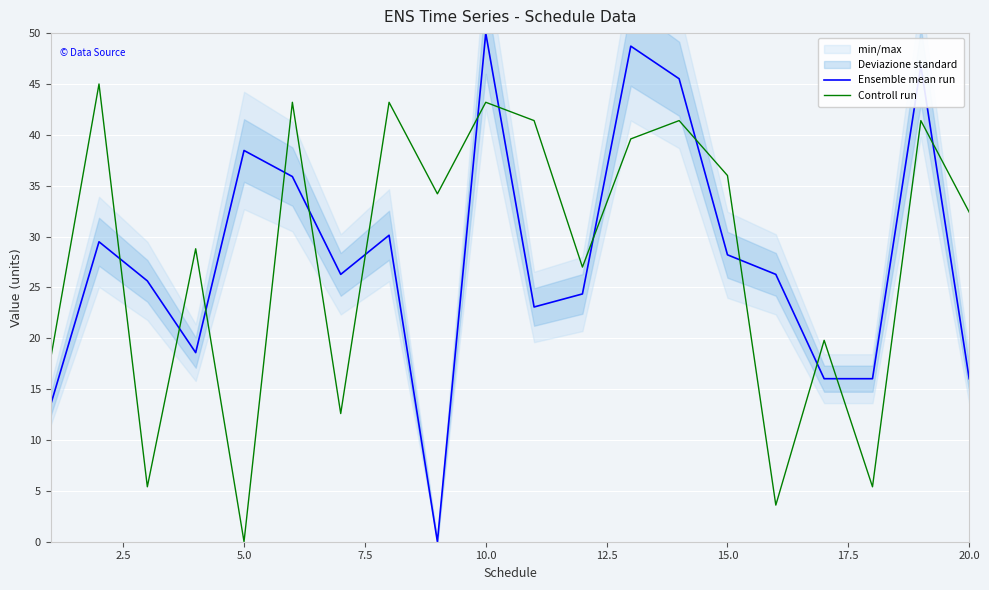

True or false: Ensemble mean run has a value of 16.0 at 20.0.

True